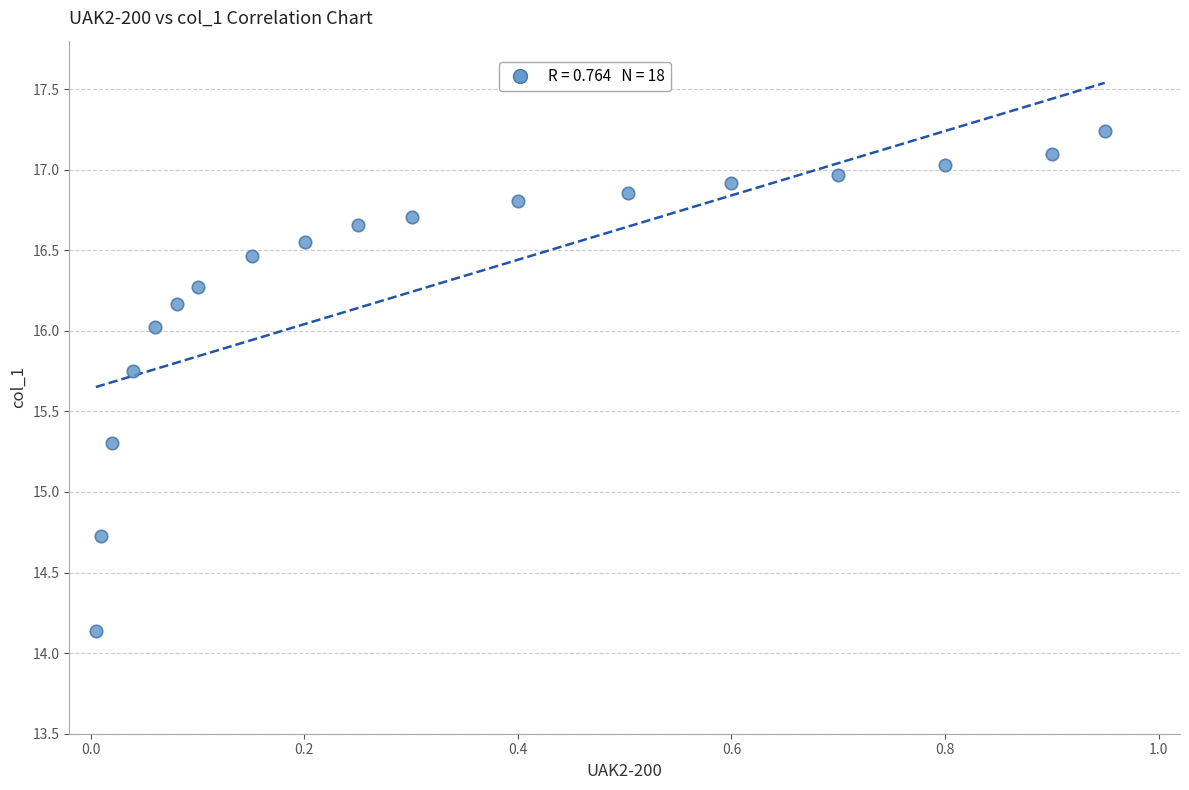

What is the range of X values (max minus min)?

0.9